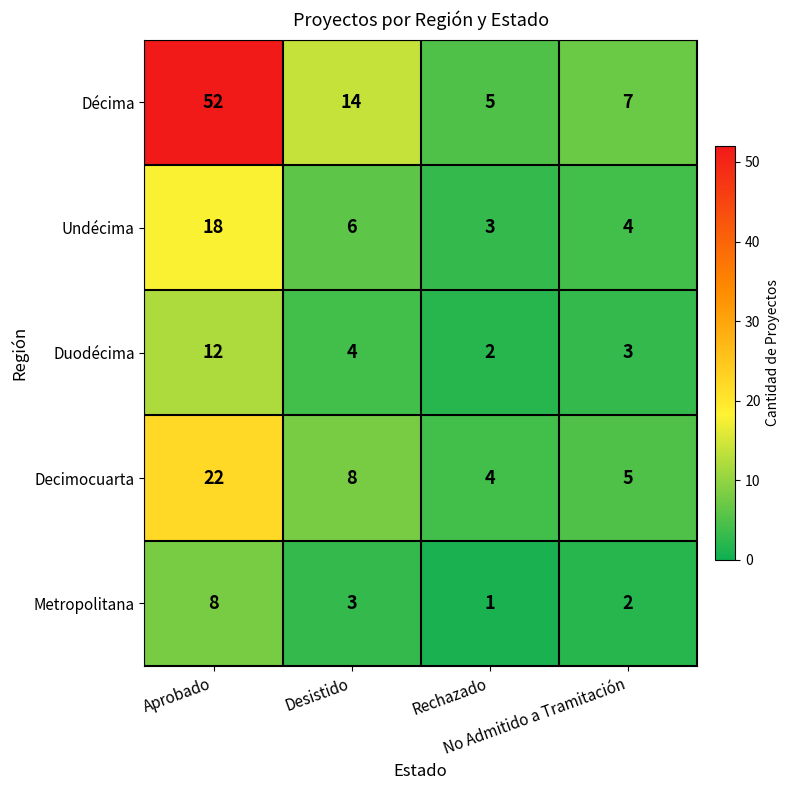

Count the number of categories in the chart.

4